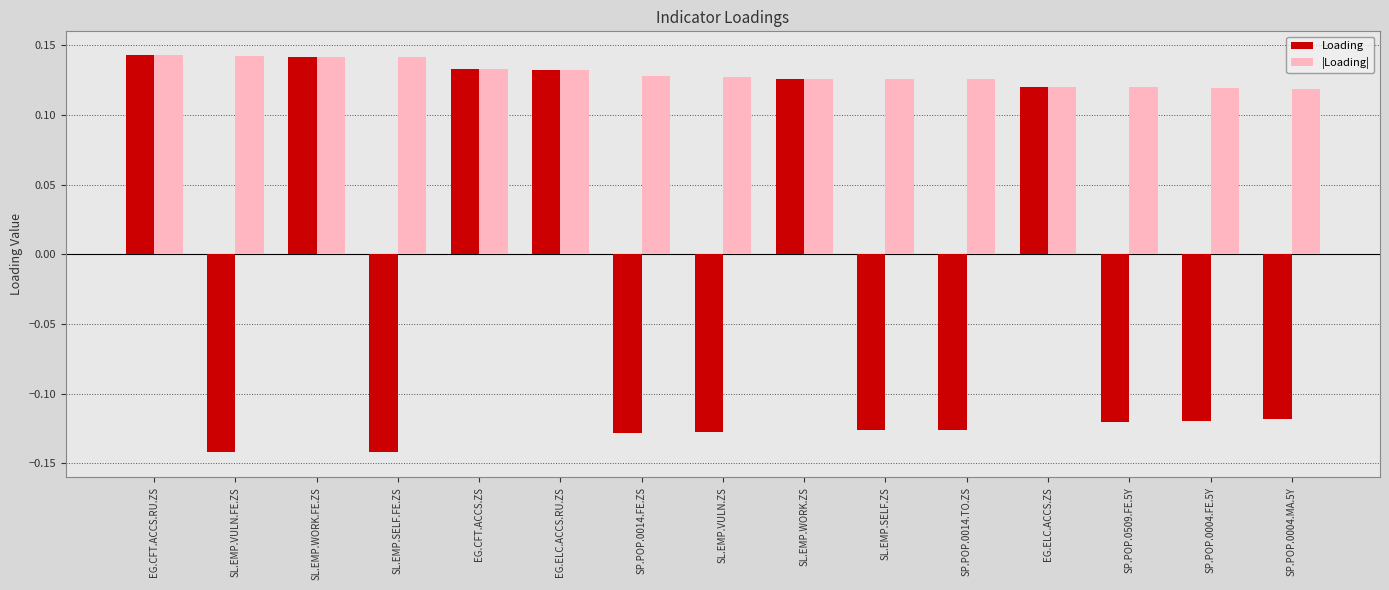

Count the |Loading| values in the range 0 to 1.

15